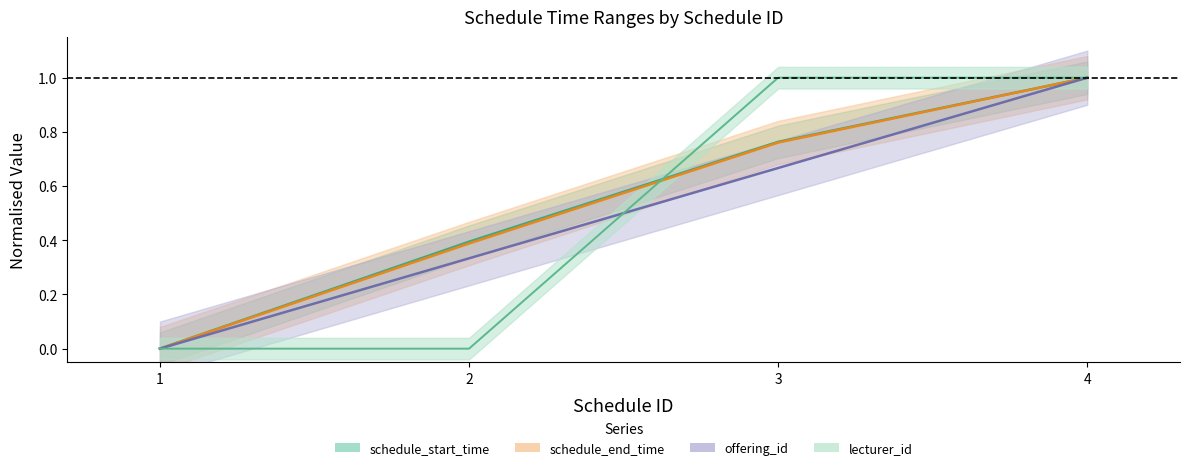

What is the highest value of the lecturer_id series?

1.0